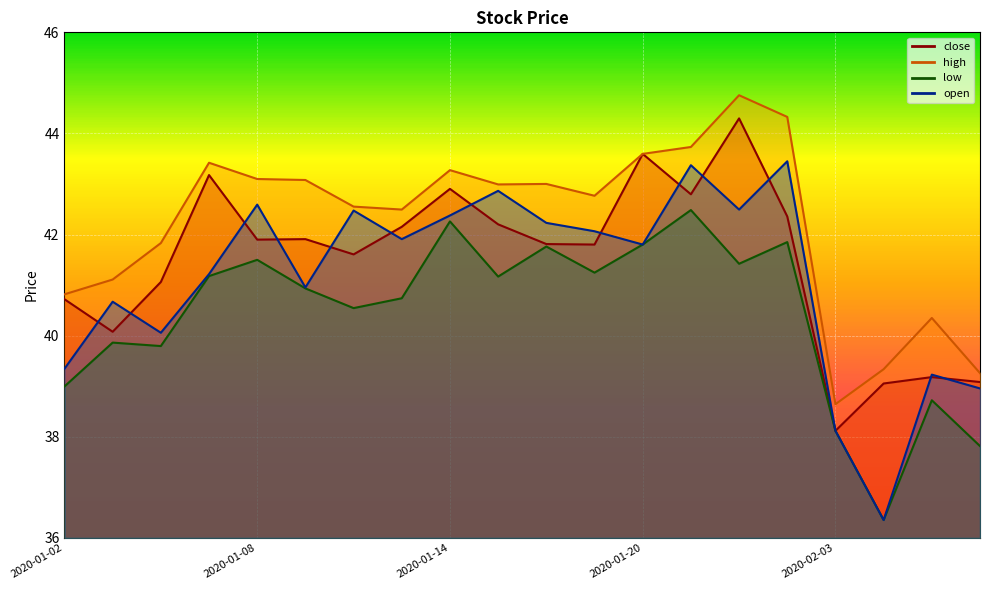

Between 2020-01-02 and 2020-02-03, which is larger?

2020-01-02